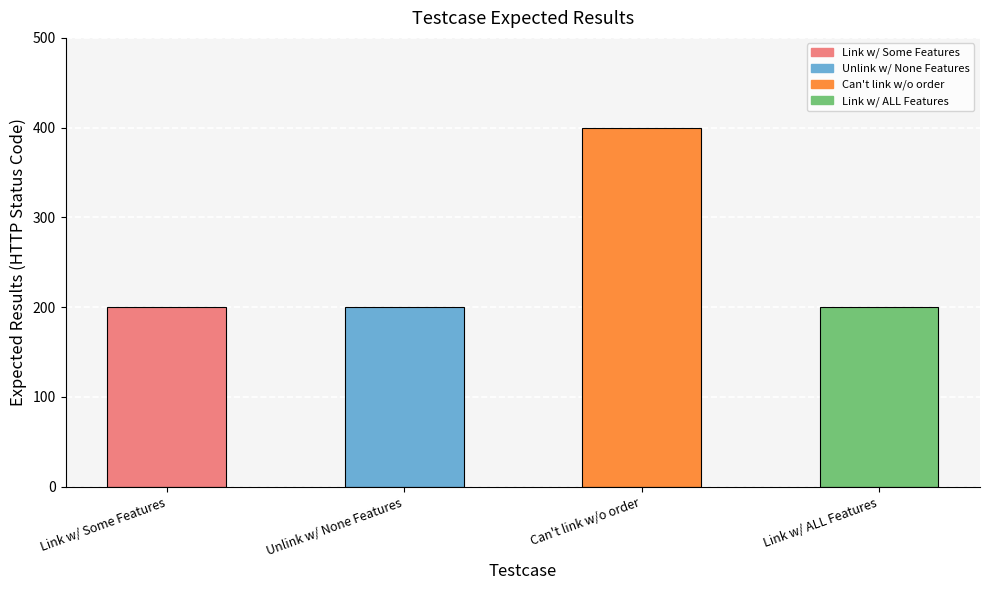

List the labels in order of value, largest first.

Check Can't link BE Features without order, Link Business Entity with Some Features, Unlink Business Entity with None Features, Link Business Entity with ALL Features